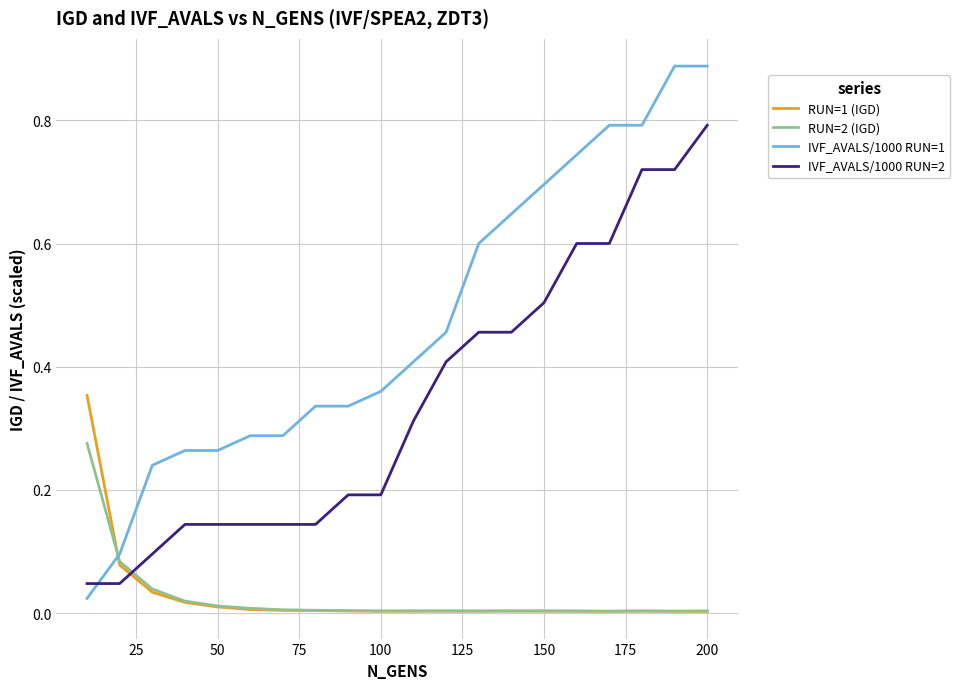

How many intersections are there between IVF_AVALS/1000 RUN=2 and RUN=1 (IGD)?

1